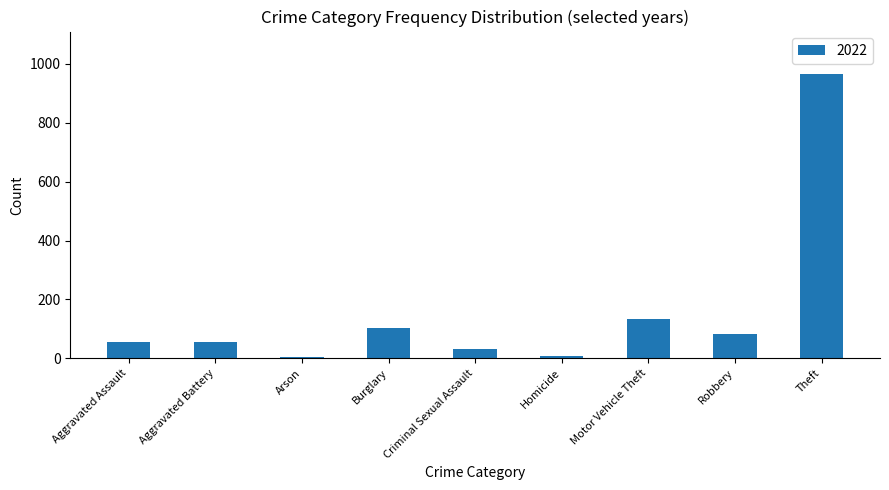

What is the maximum value shown in the chart?

965